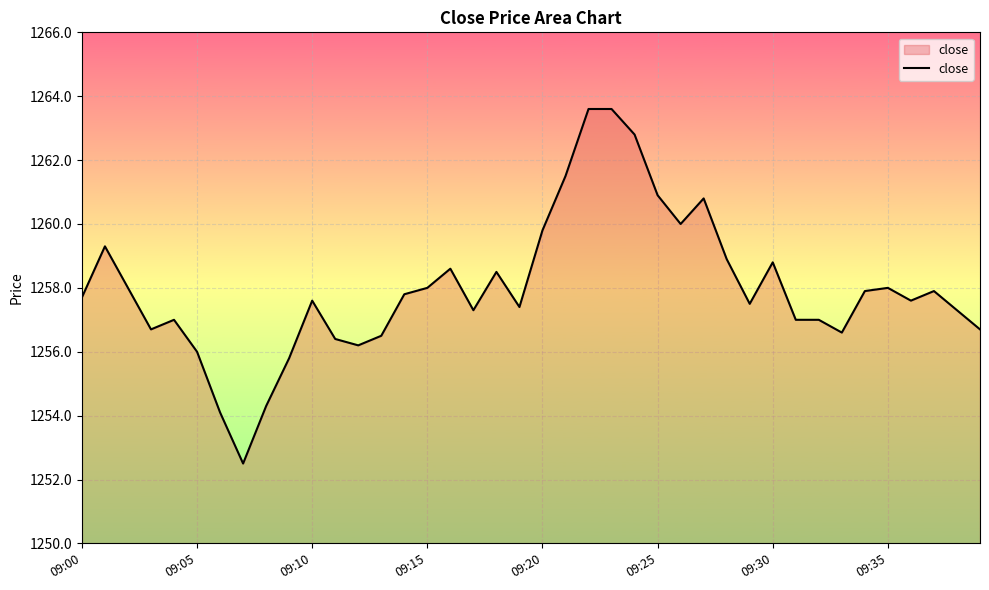

What is the greatest value displayed?

1263.6